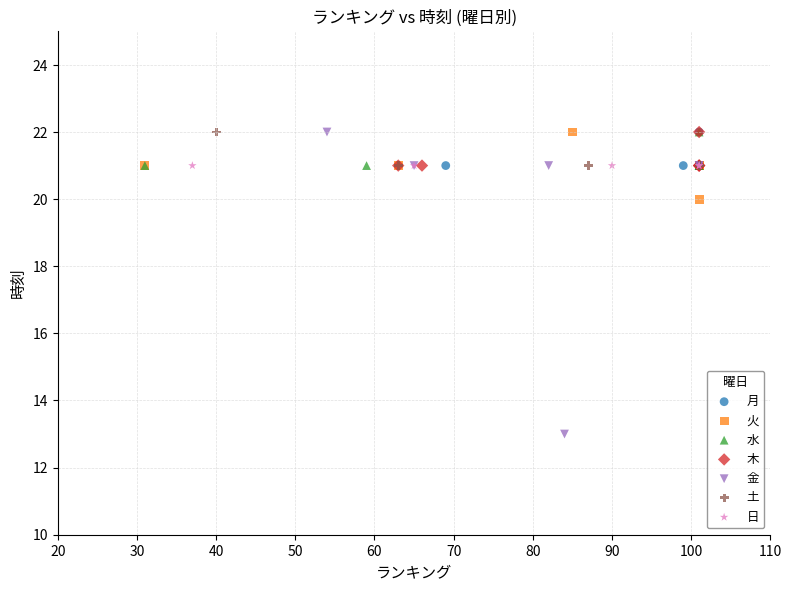

What are all the series names shown in the legend?

月, 火, 水, 木, 金, 土, 日